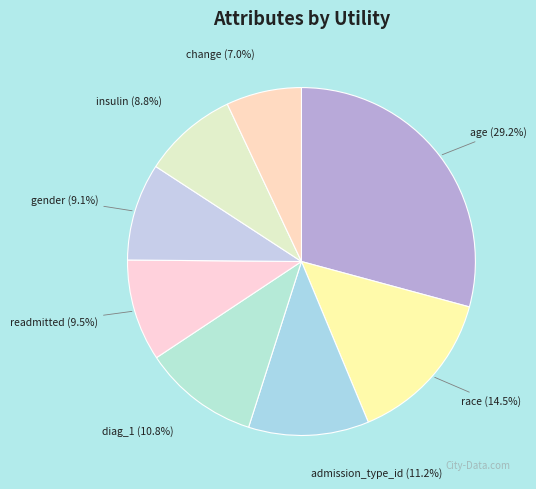

Between age and gender, which is larger?

age